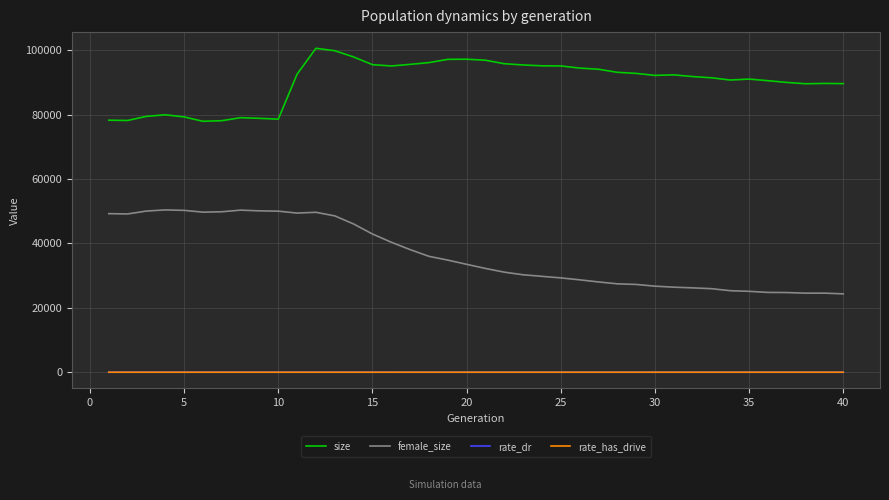

True or false: size and rate_dr intersect in this chart.

False